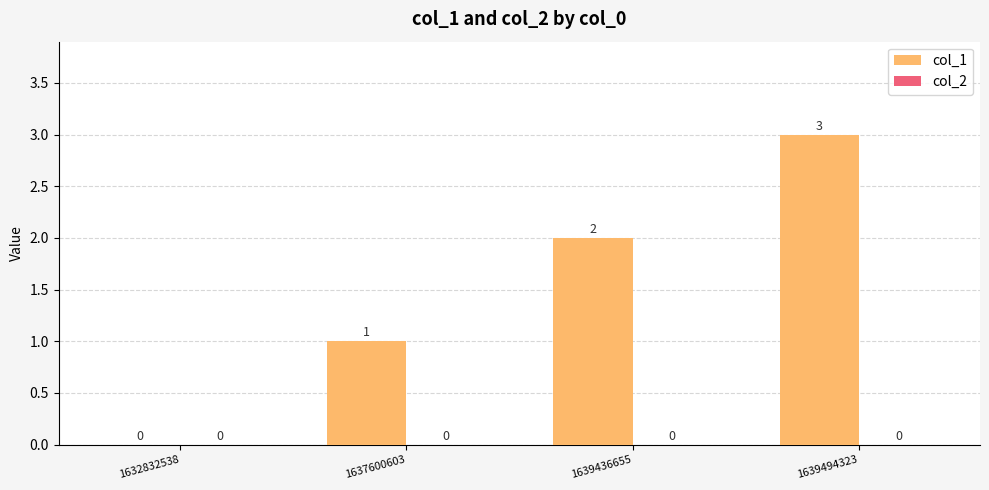

What is the change in value from 1632832538 to 1639436655?

+2